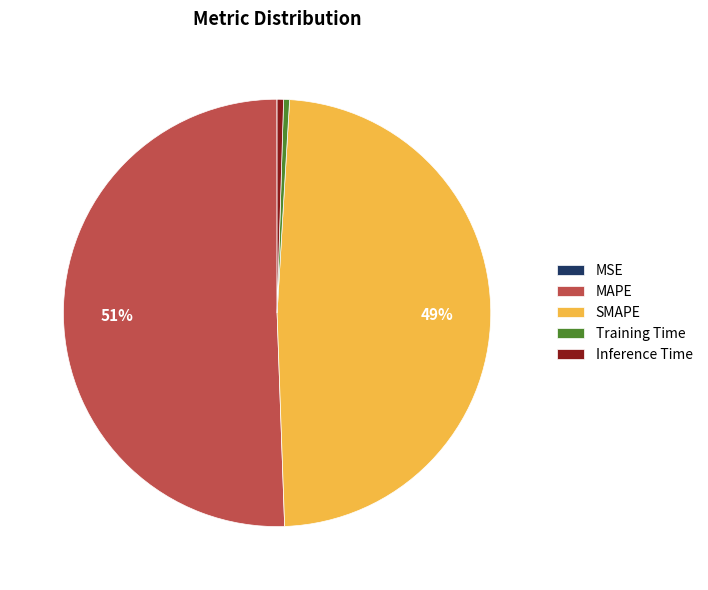

To the nearest percent, what is the difference between the largest and smallest slice percentages?

51%